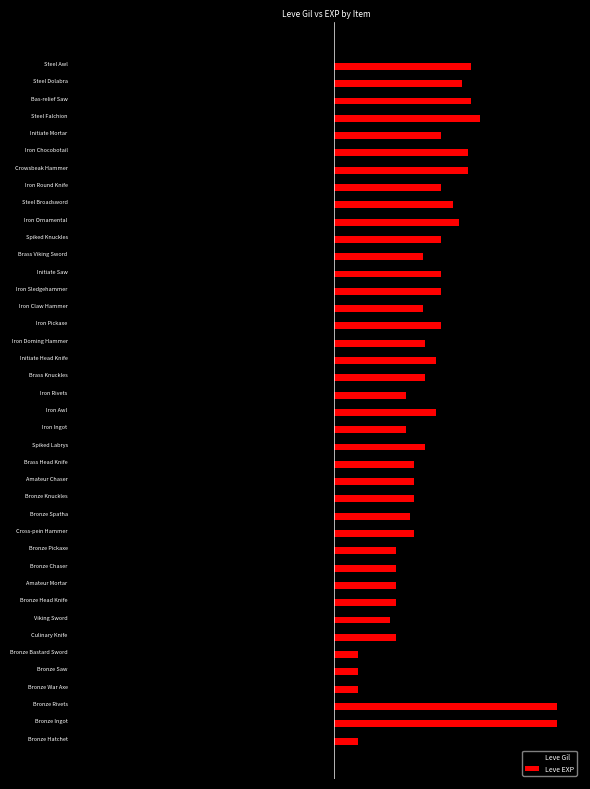

What are all the series names shown in the legend?

Leve Gil, Leve EXP